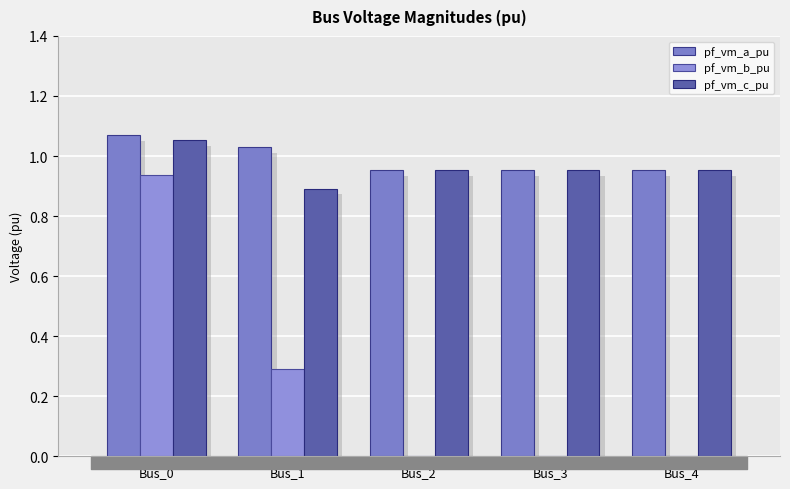

The pf_vm_b_pu series shows 0.3 at Bus_1. True or false?

True